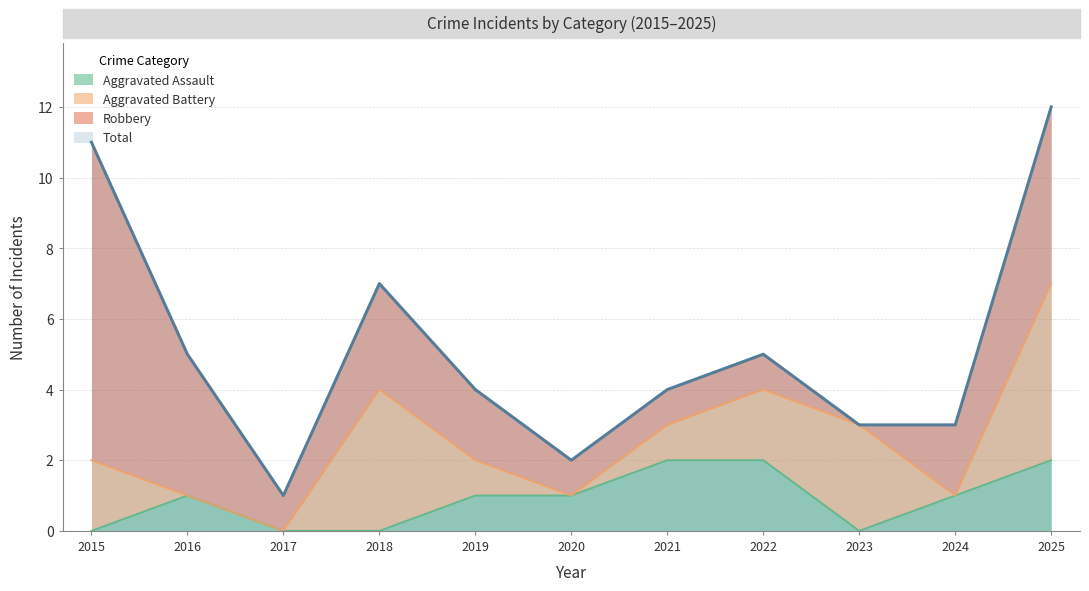

Rank the categories by Total value from highest to lowest.

2025, 2015, 2018, 2016, 2022, 2019, 2021, 2023, 2024, 2020, 2017